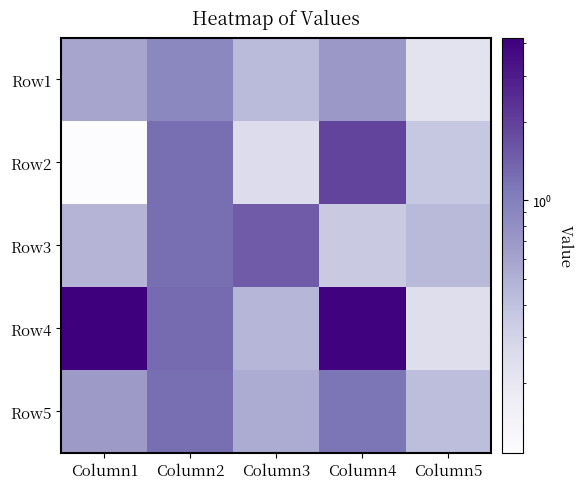

Count the number of data series in this chart.

5